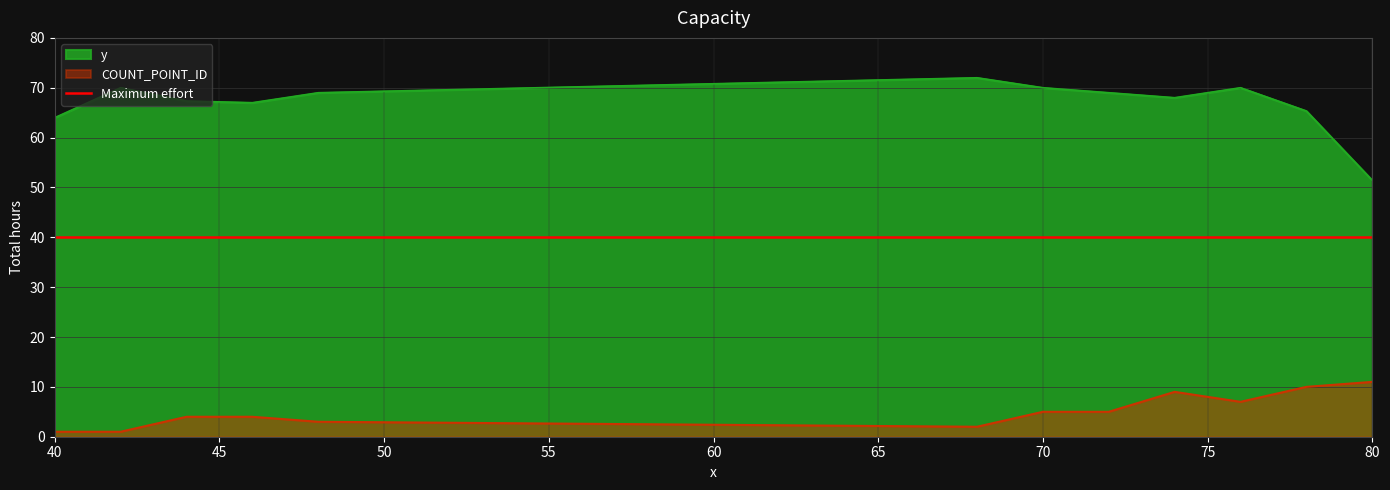

Which category has the lowest value in the y series?

80